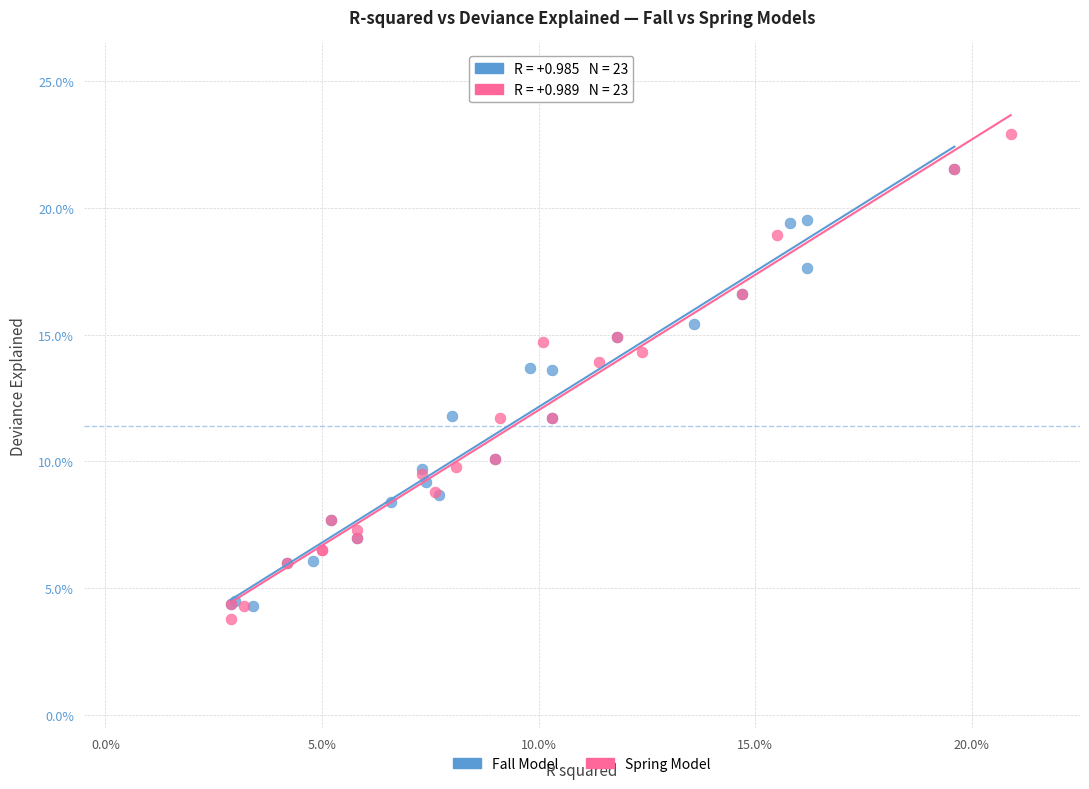

Which series reaches the maximum Y coordinate?

Spring Model